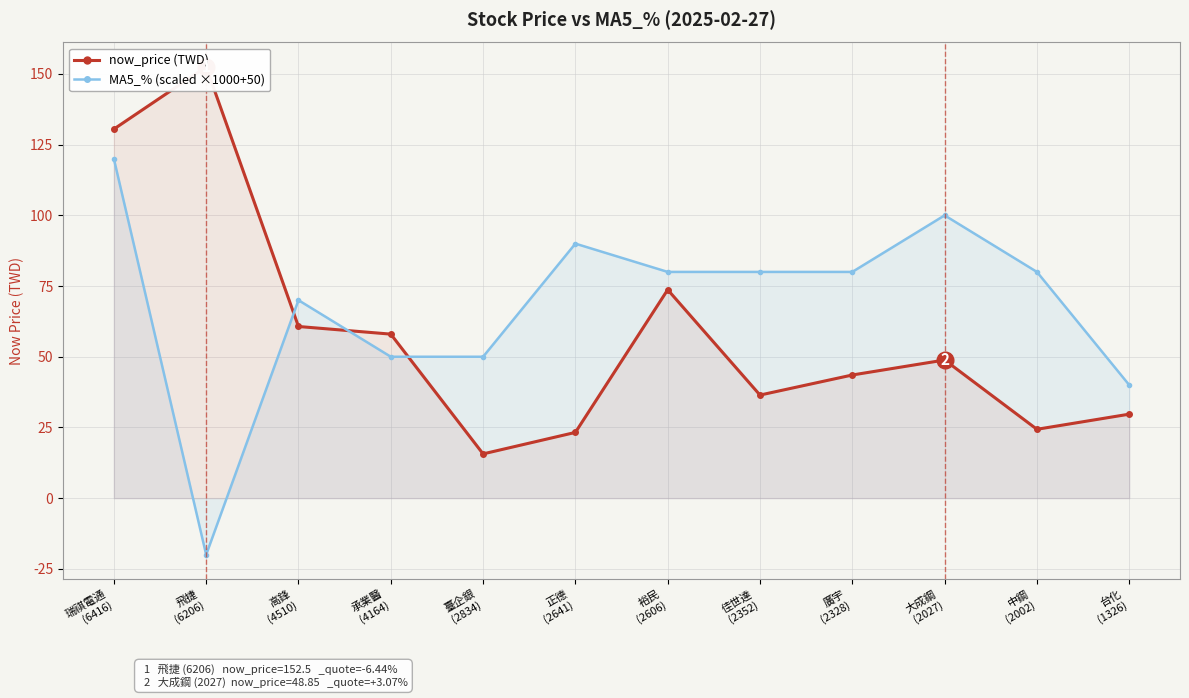

At which label does now_price reach its peak?

飛捷
(6206)